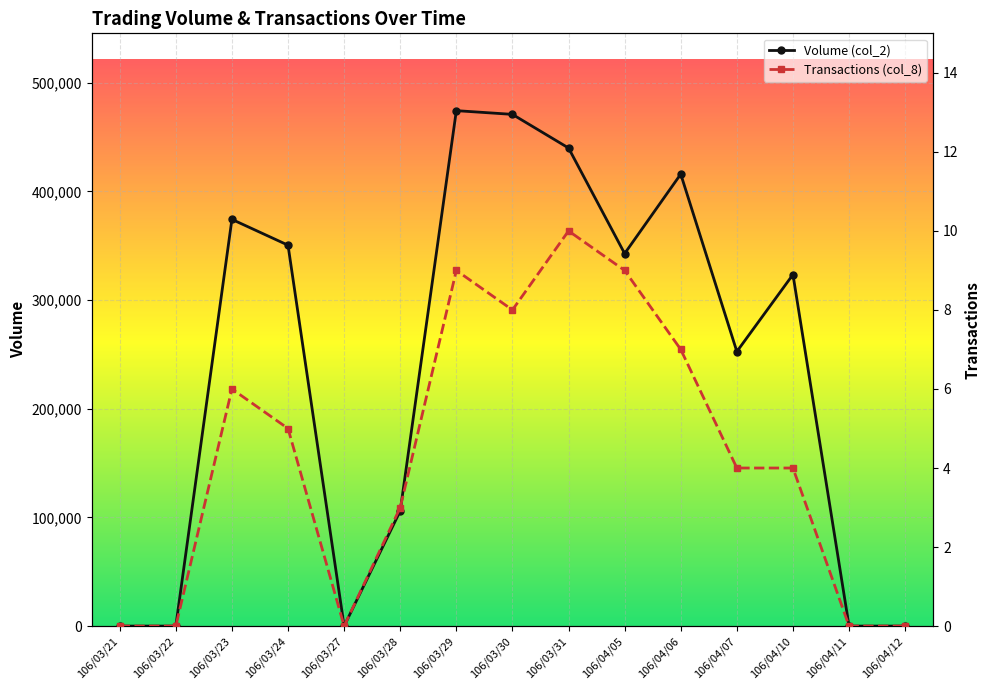

What is the sum of all Volume (col_2) values?

3550930